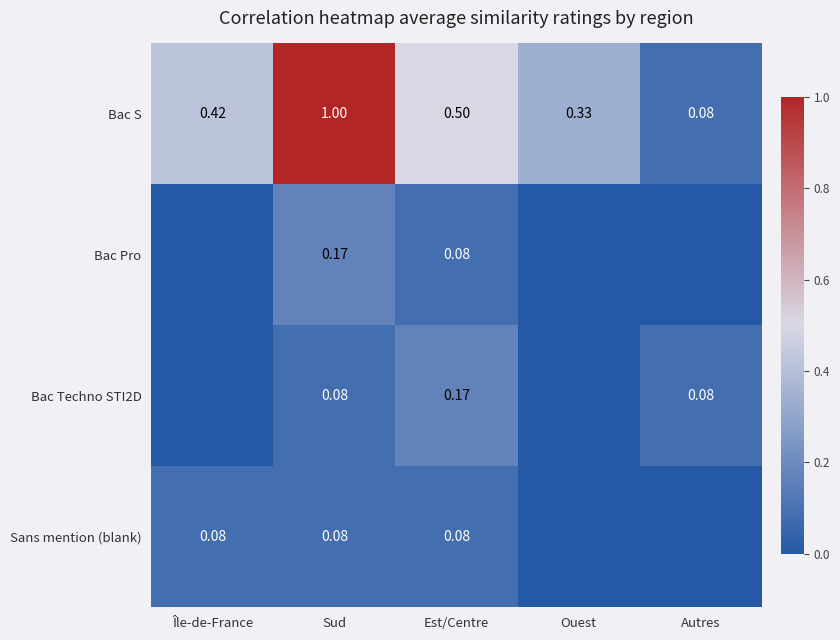

Count the number of data series in this chart.

4